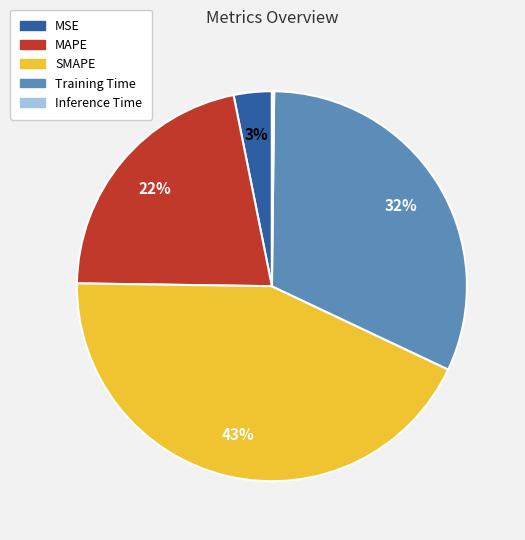

To the nearest percent, what is the average slice percentage?

20%